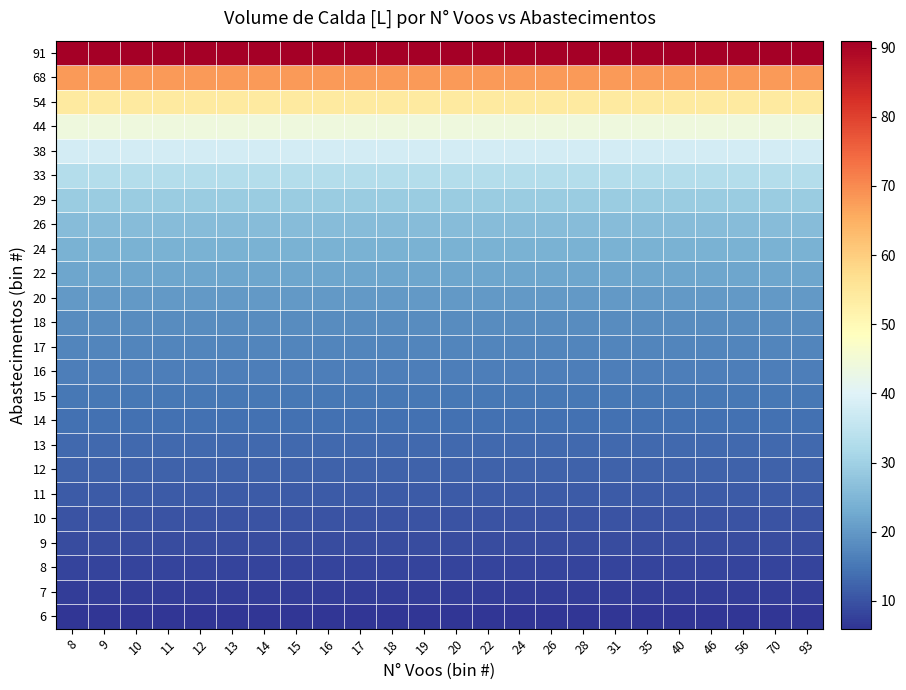

How many series are shown in this chart?

24